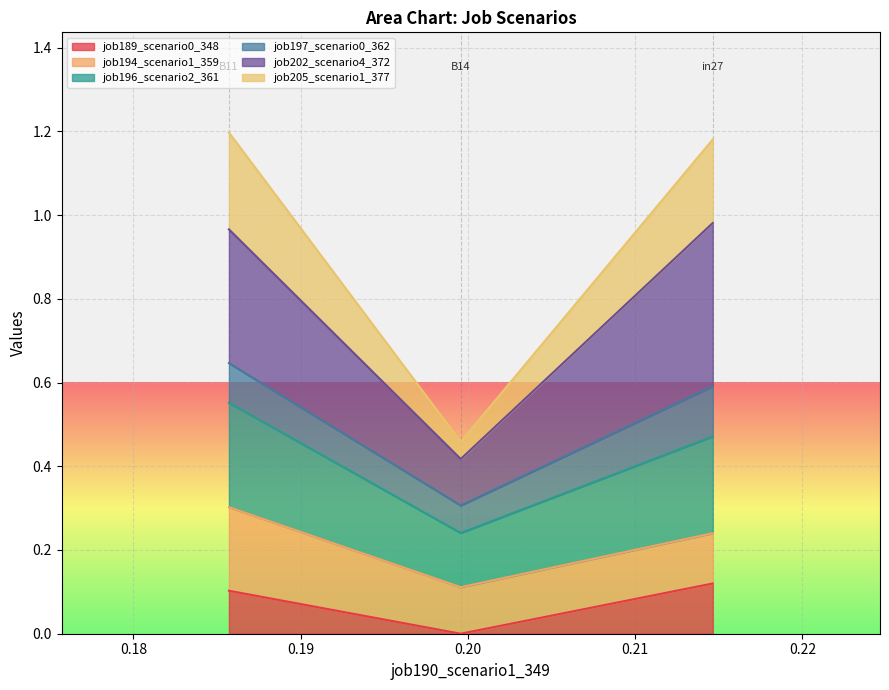

Does the chart display data point markers on the line(s)?

No